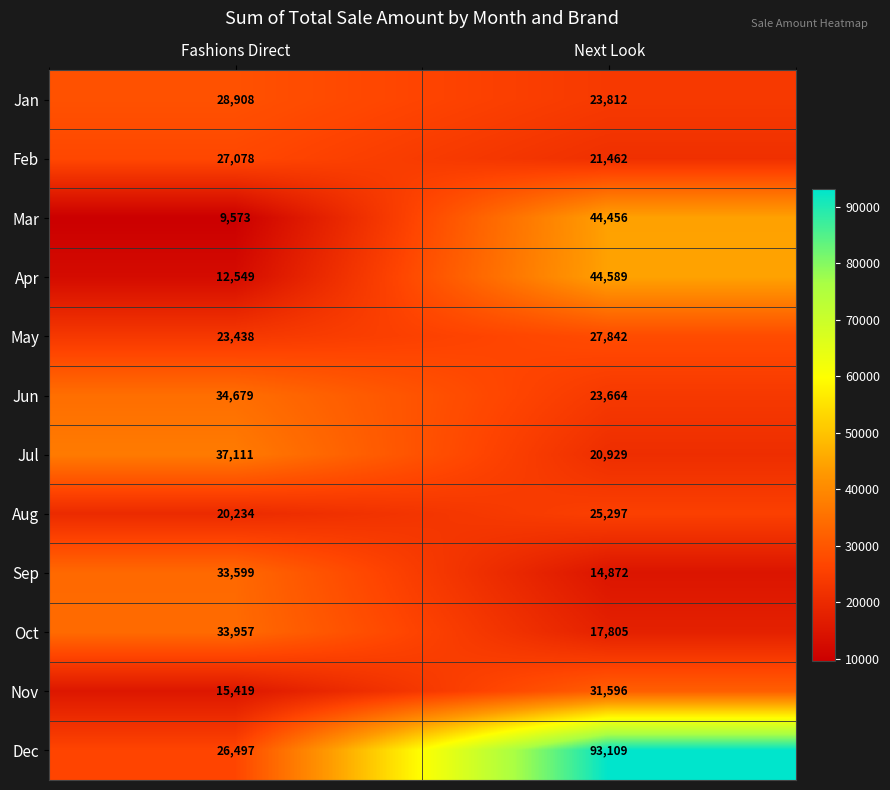

List the labels in order of Nov value, smallest first.

Fashions Direct, Next Look